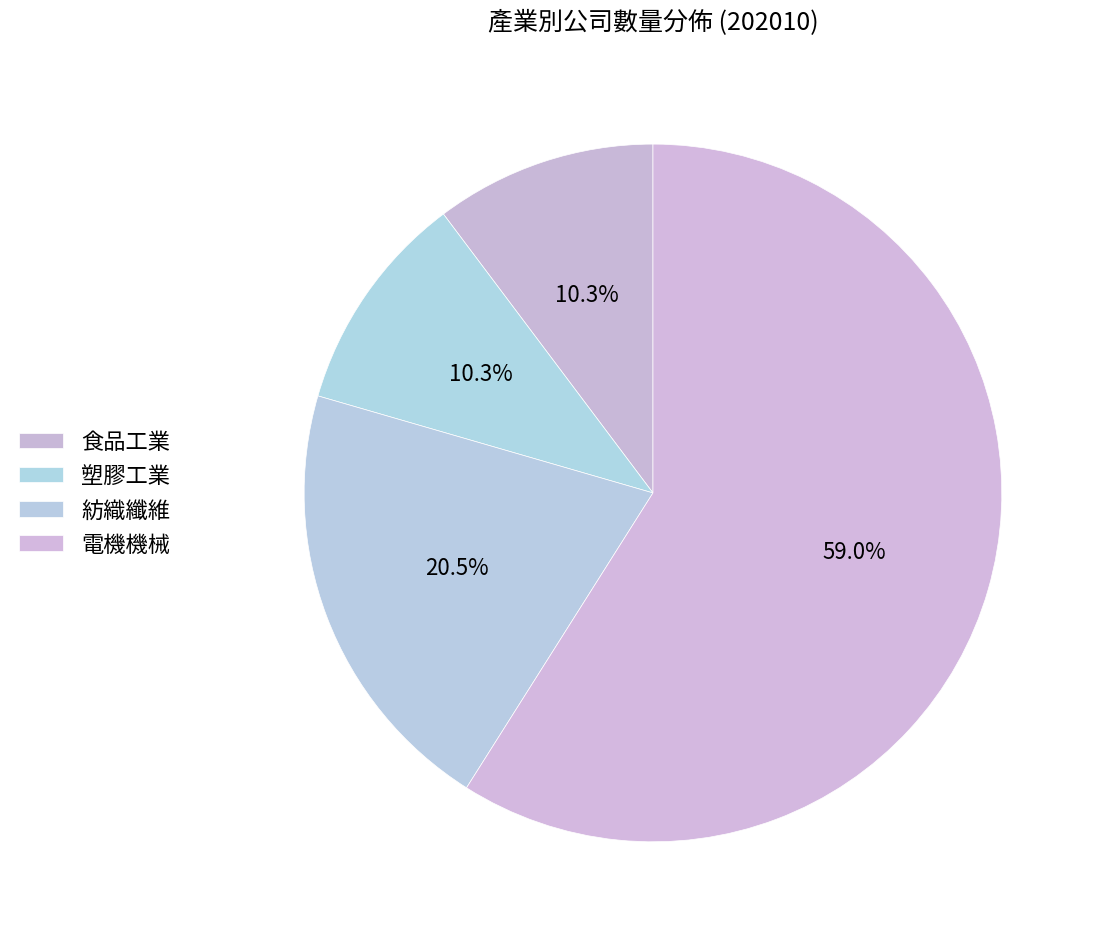

To the nearest percent, what is the average slice percentage?

25%